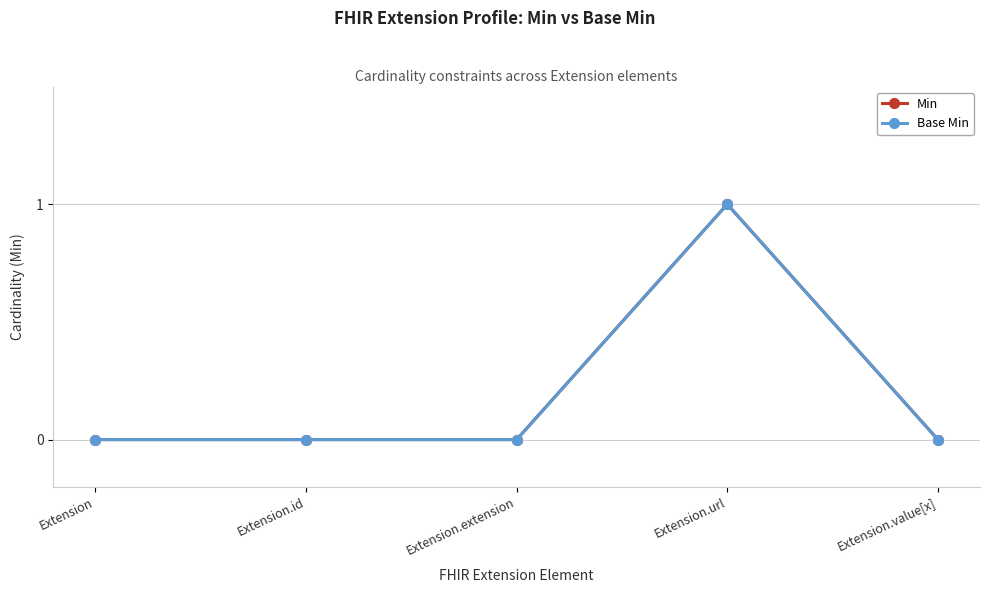

Reading right to left, transcribe all the data shown in this chart.

Min: 0	1	0	0	0
Base Min: 0	1	0	0	0